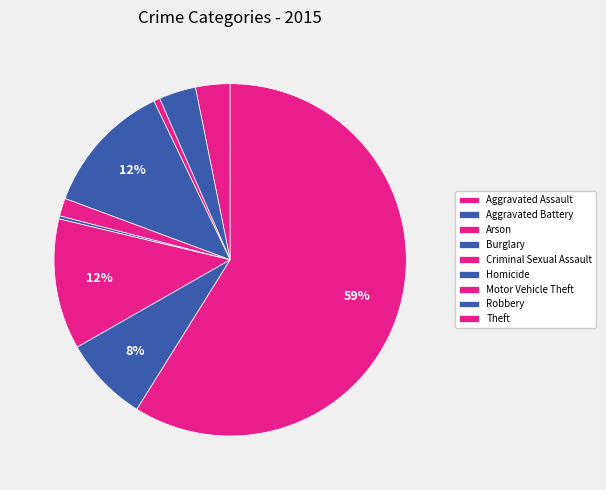

True or false: Aggravated Battery accounts for 13% of the total.

False